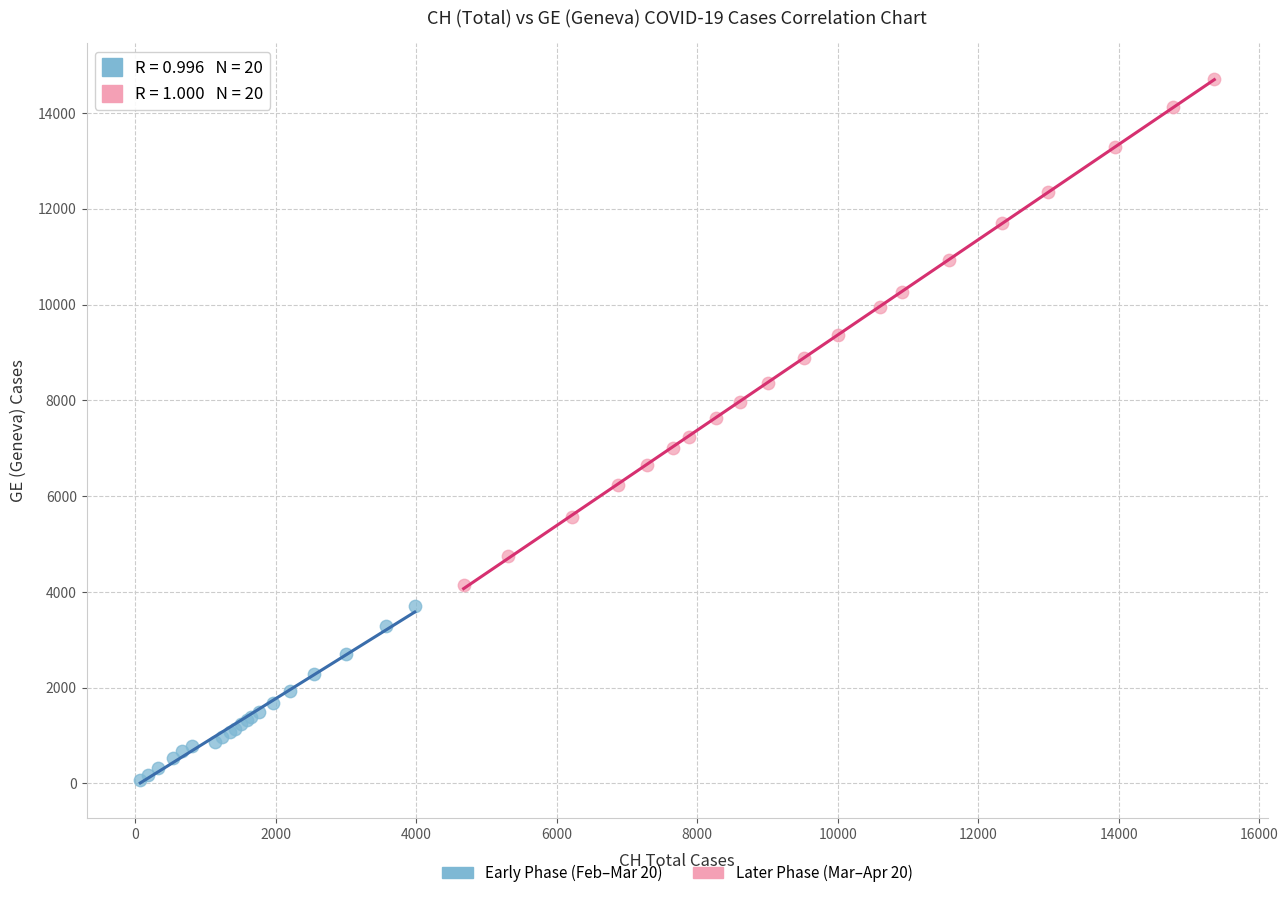

Which series reaches the minimum Y coordinate?

Early Phase (Feb–Mar 20)